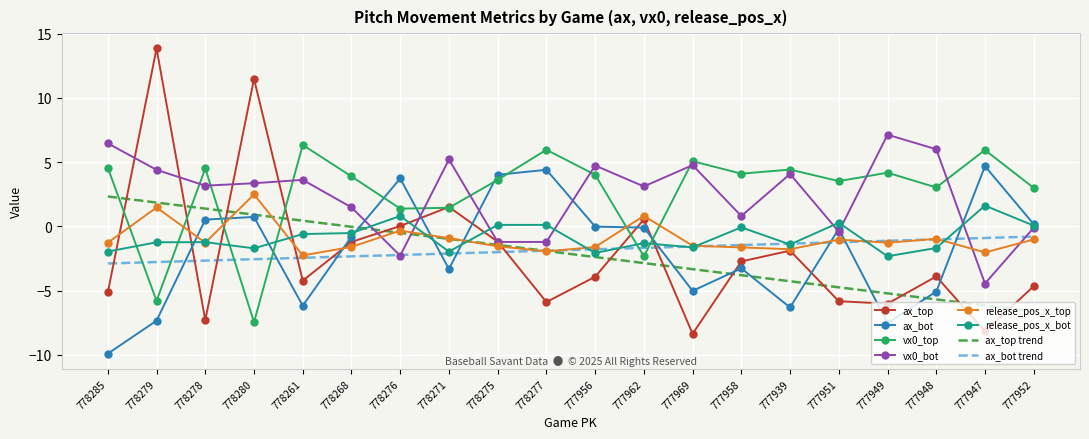

Which series has the widest spread of values?

ax_top